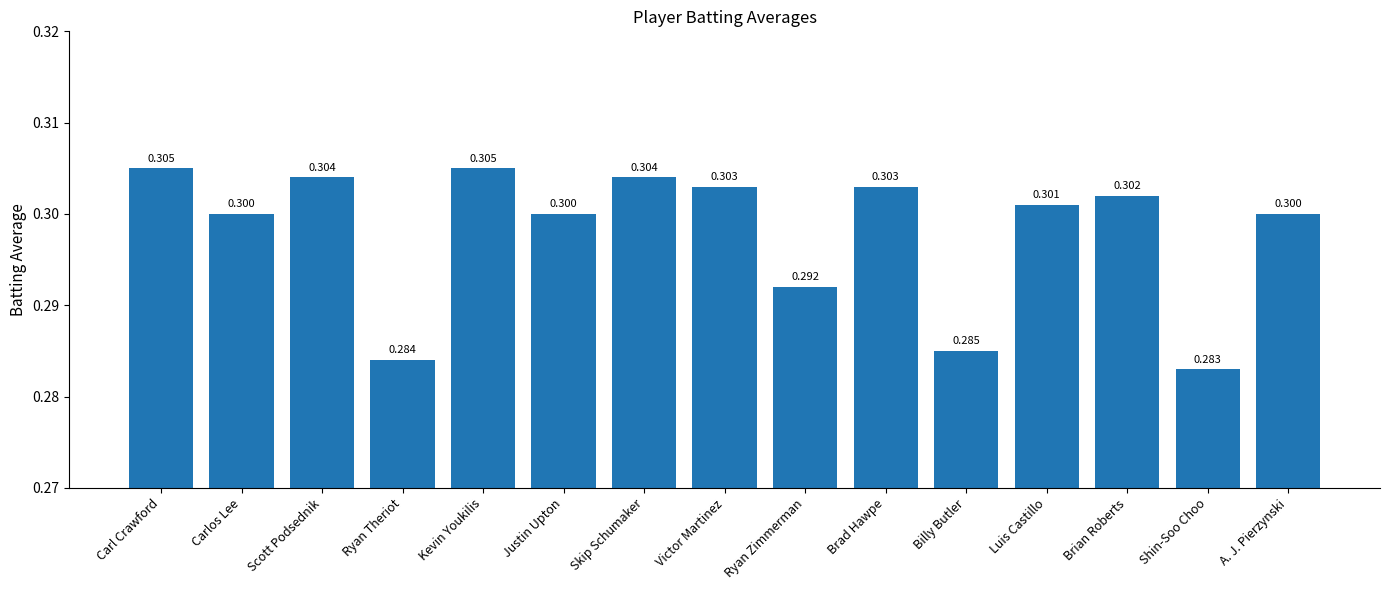

How many values are between 0 and 1?

15